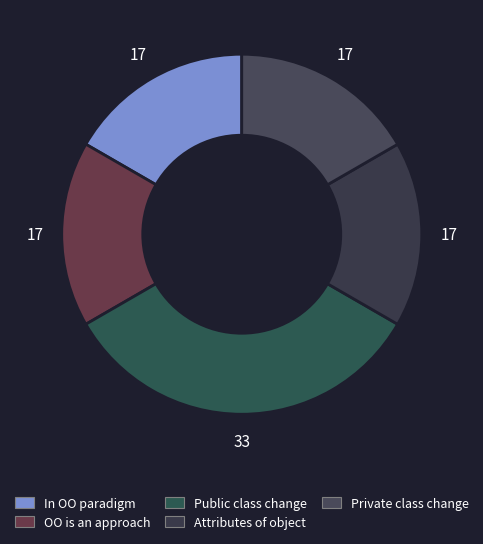

How many slices are in this pie chart?

5